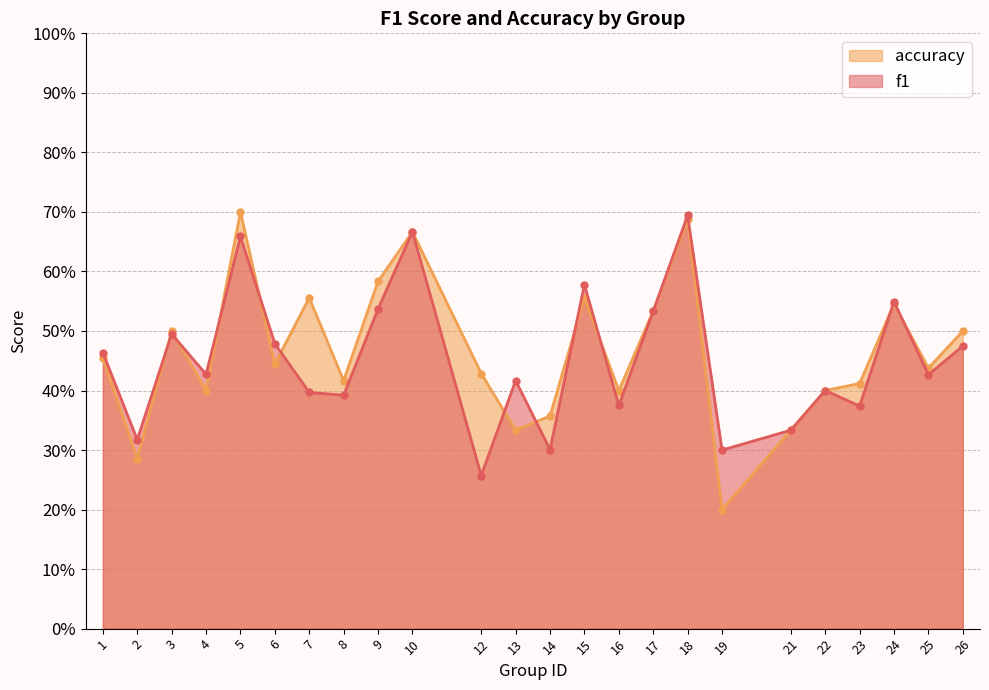

What is the difference between the second highest and second lowest values in the f1 series?

0.4